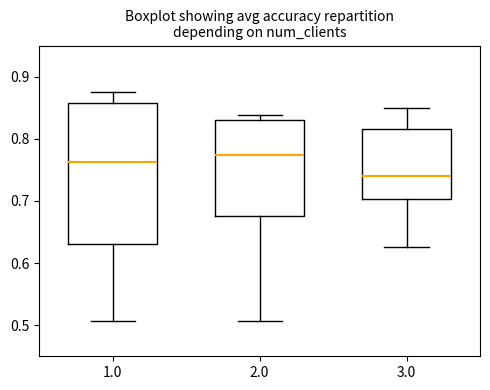

Where does the lower whisker of the box at x = 3.0 end on the y-axis? The values are not printed on the chart, so give them approximately, as read against the axis.

0.63